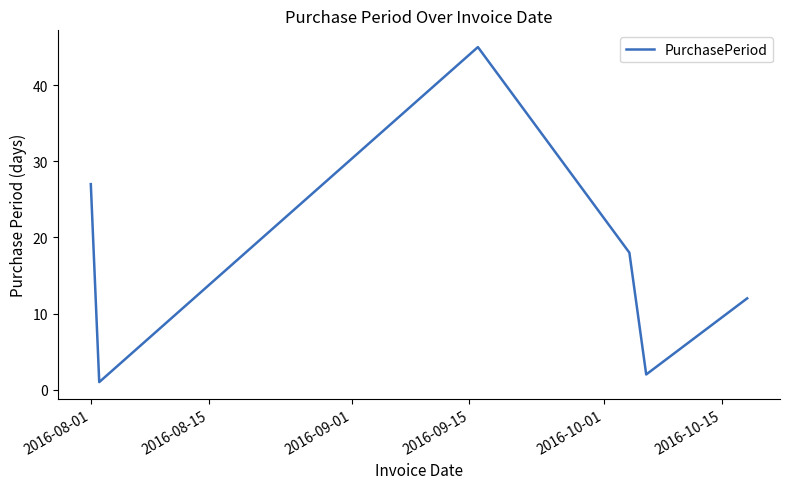

How many interior local peaks (higher than both neighbors) does the data have?

1